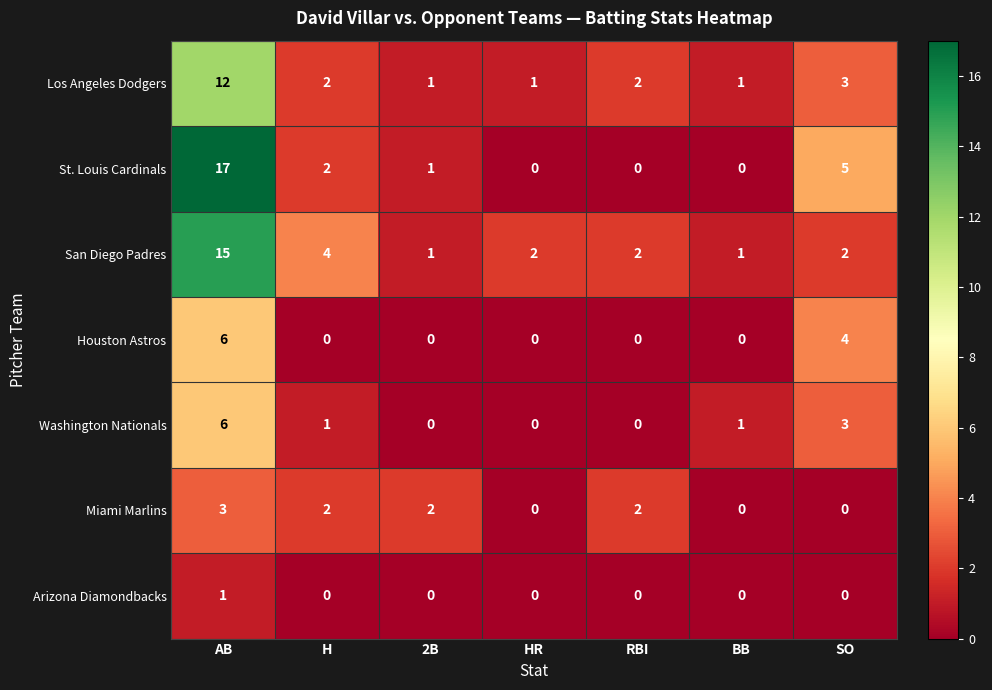

Which series changed the most between H and 2B?

San Diego Padres